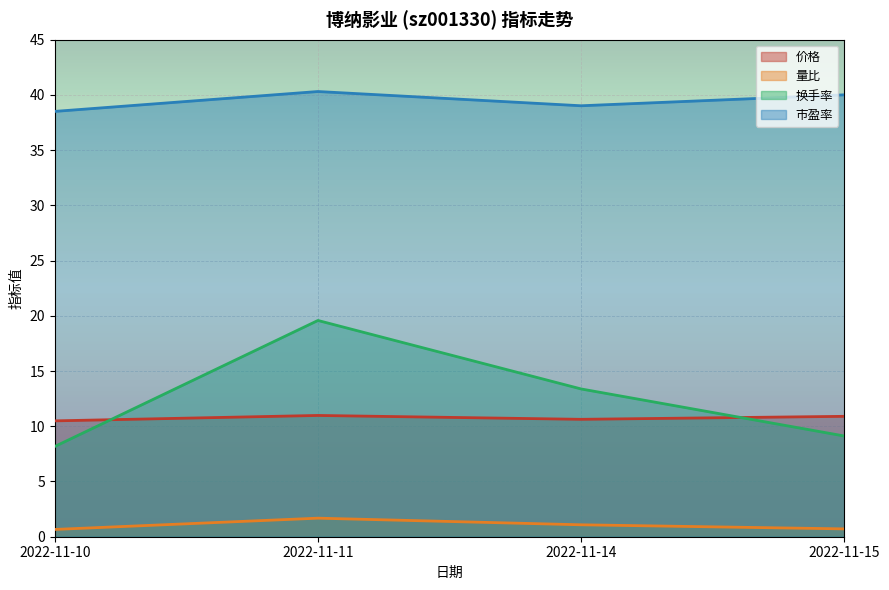

True or false: 市盈率 and 价格 cross at least once.

False